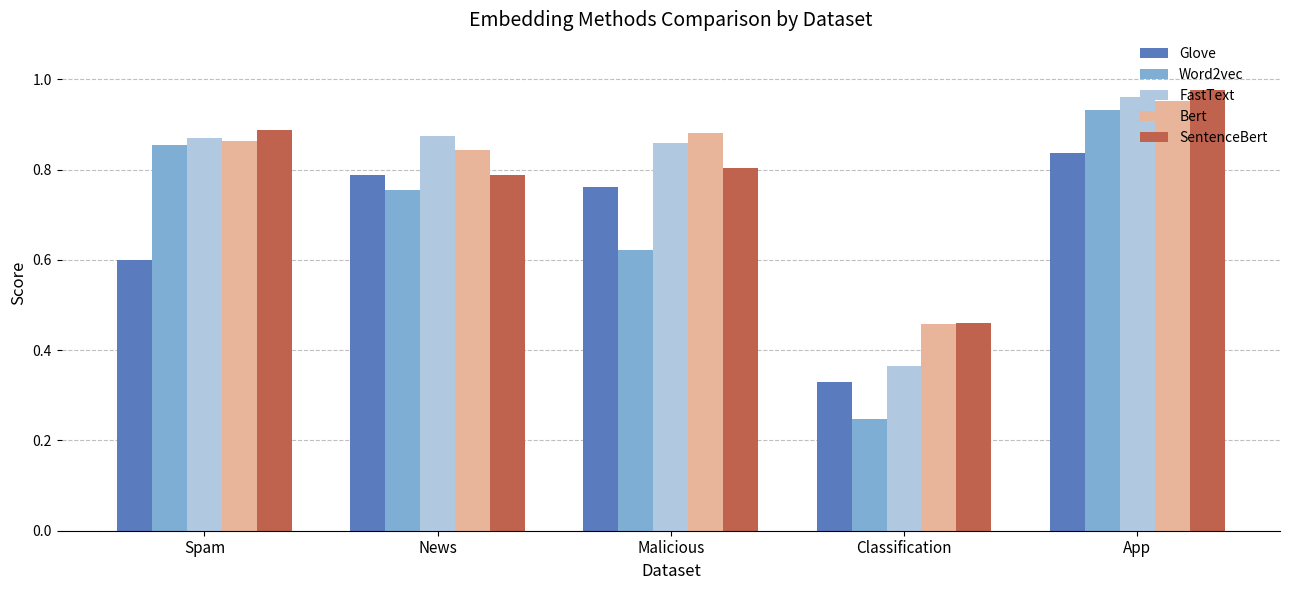

What is the total value across all series at Classification?

1.9